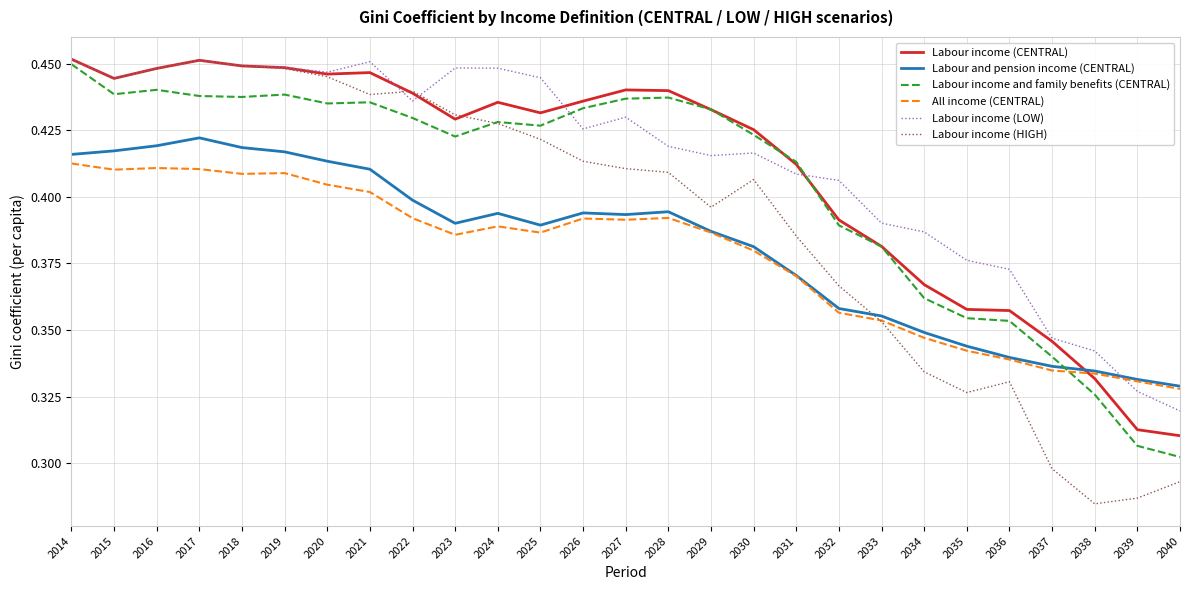

How many lines are shown in the chart?

6